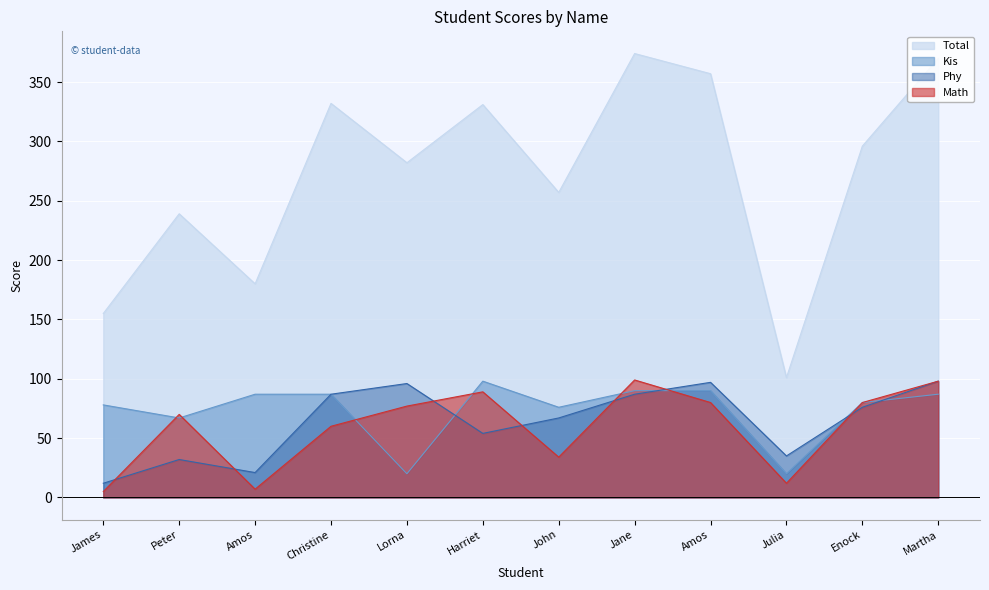

What is the label of the 9th point from the right?

Christine